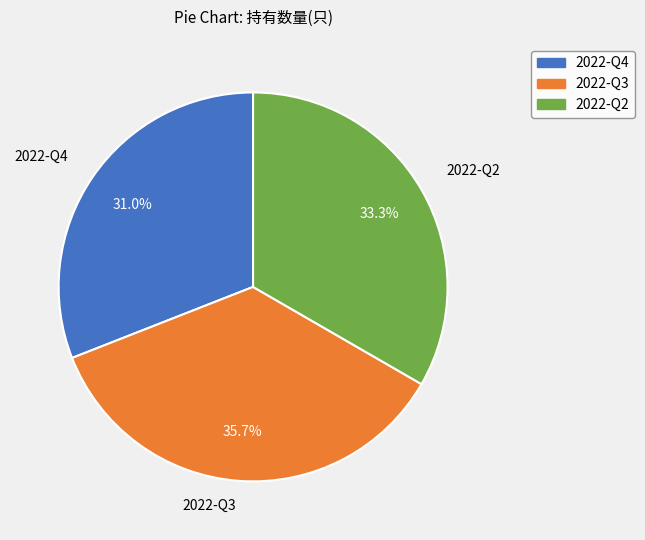

To the nearest percent, what is the difference between the 2022-Q3 and 2022-Q2 slice percentages?

2%